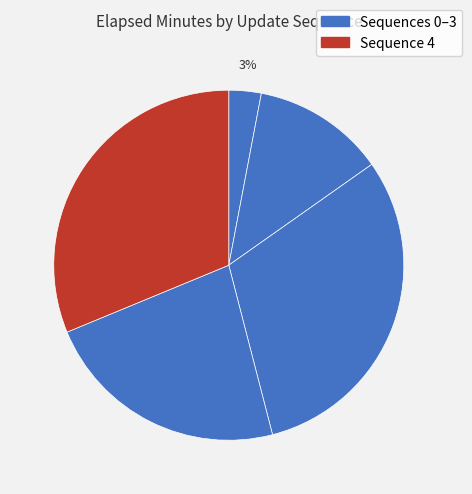

To the nearest percent, what is the average slice percentage?

20%